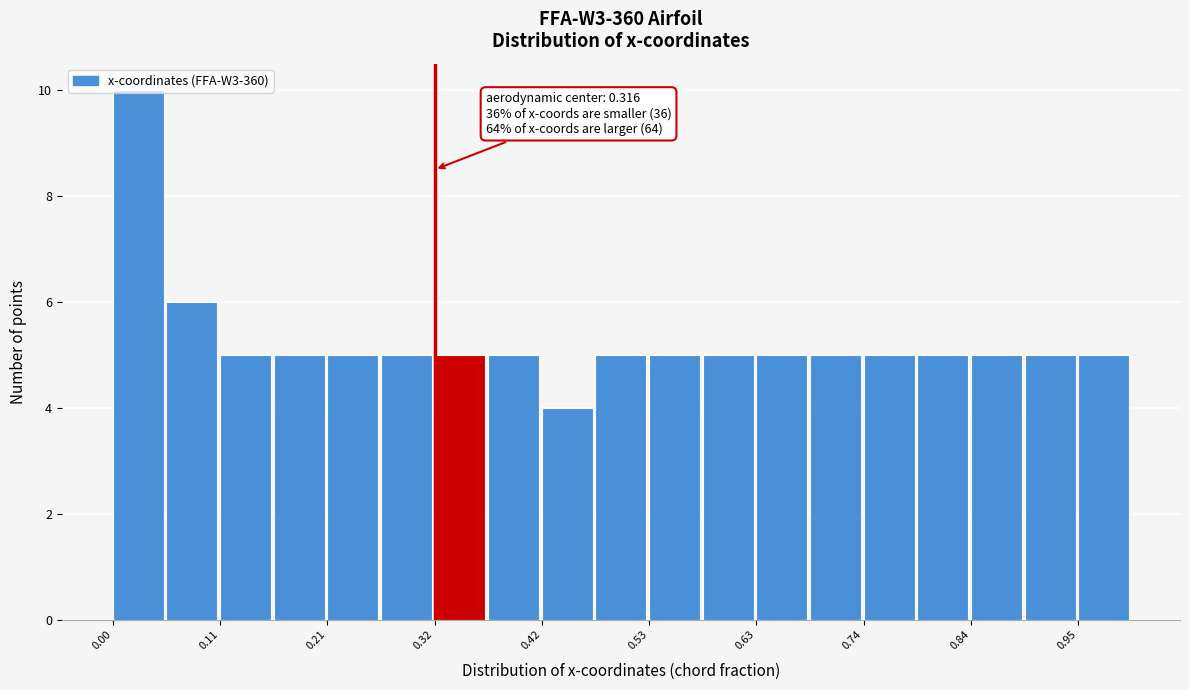

Around what value on the x-axis is the tallest bar? Give the approximate position of its centre, as read against the axis.

0.02